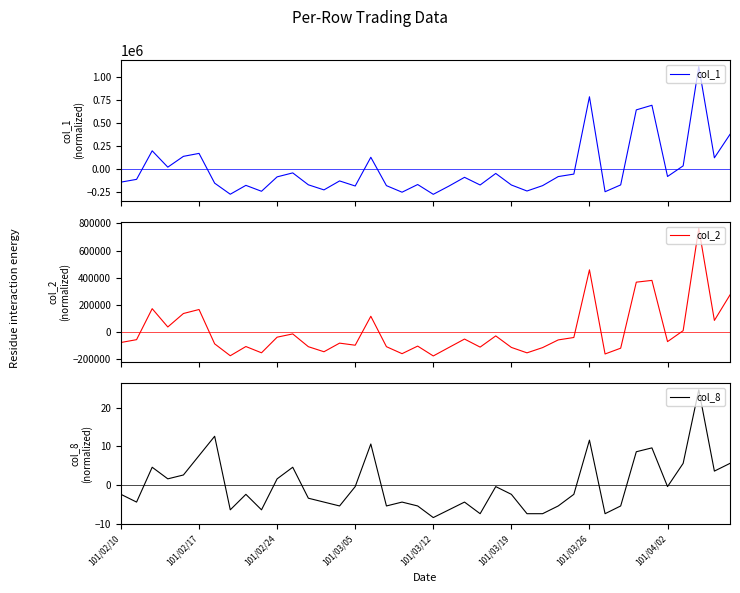

True or false: col_1 and col_8 intersect in this chart.

True